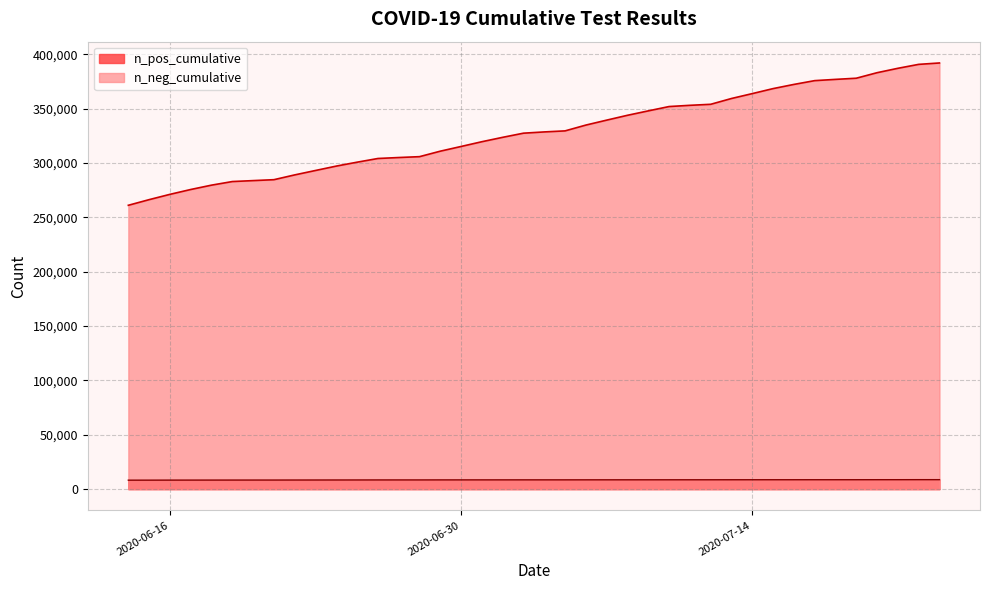

What is the minimum value for n_neg_cumulative?

261189